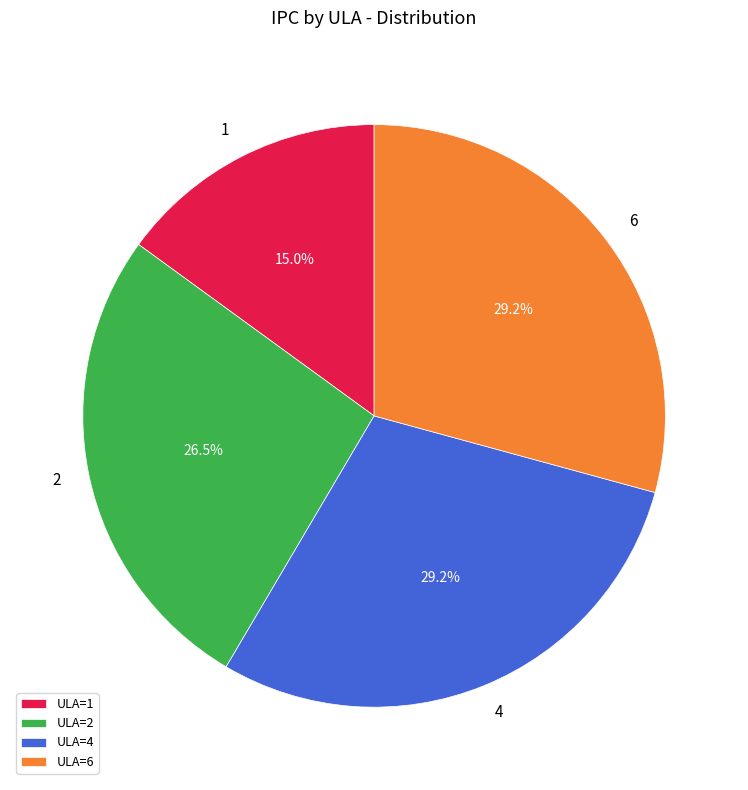

Does any single category account for the majority?

No